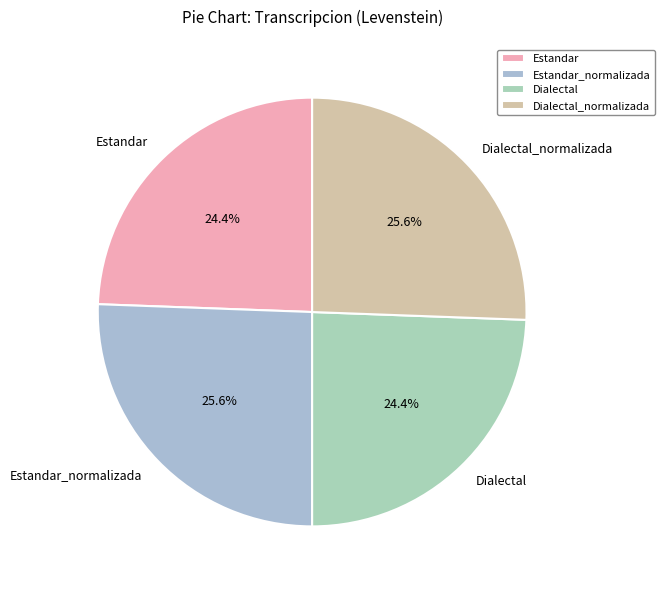

The Estandar_normalizada slice represents 39% of the pie. True or false?

False